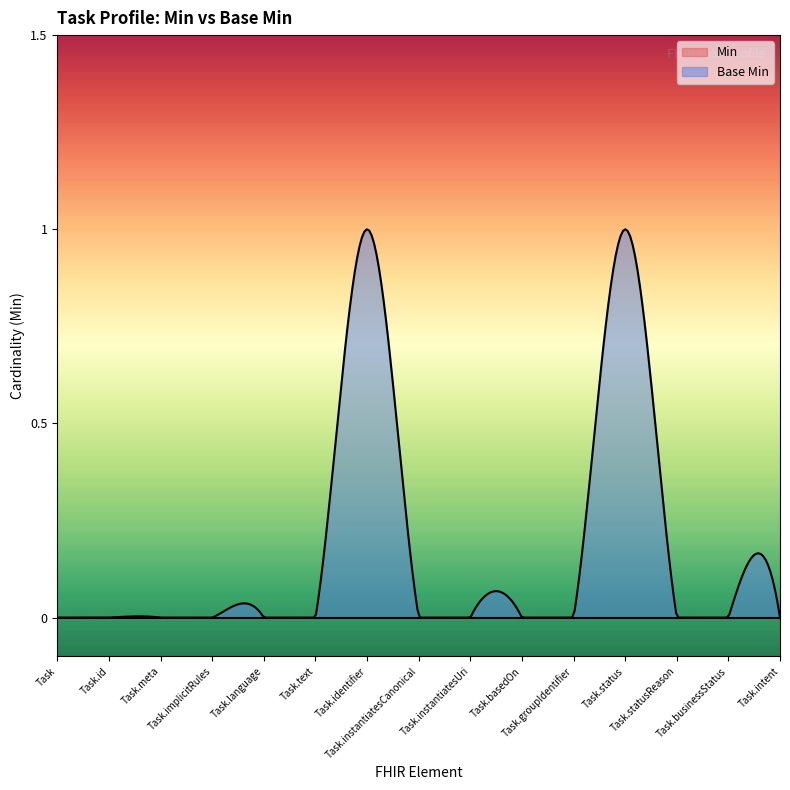

Which label corresponds to the largest value in the chart?

Task.identifier